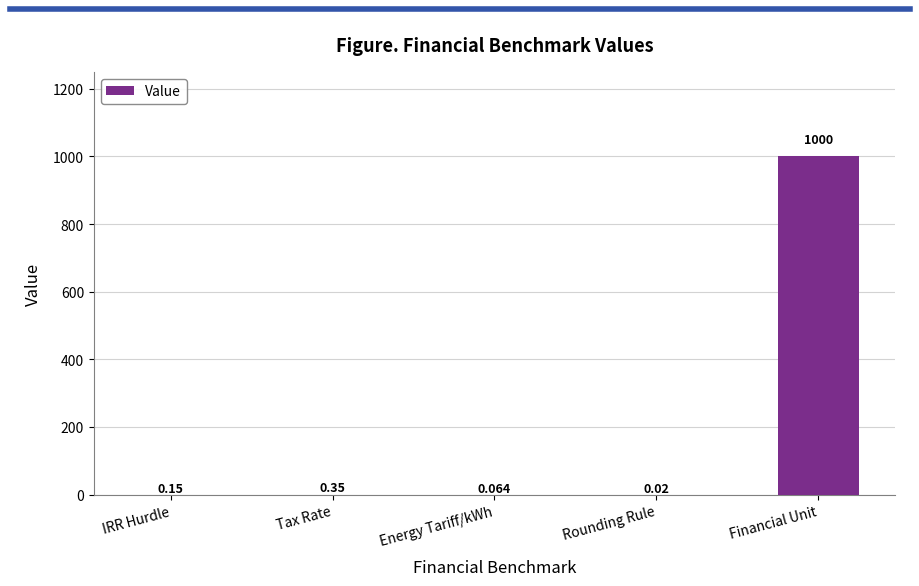

True or false: the data shows 1303.6 at Financial Unit.

False